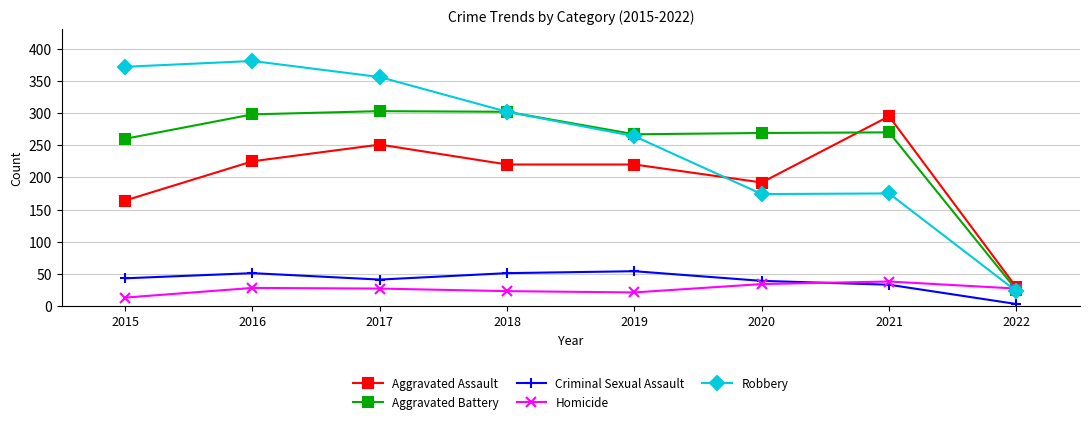

At 2015, list the series in order from smallest to largest.

Homicide, Criminal Sexual Assault, Aggravated Assault, Aggravated Battery, Robbery